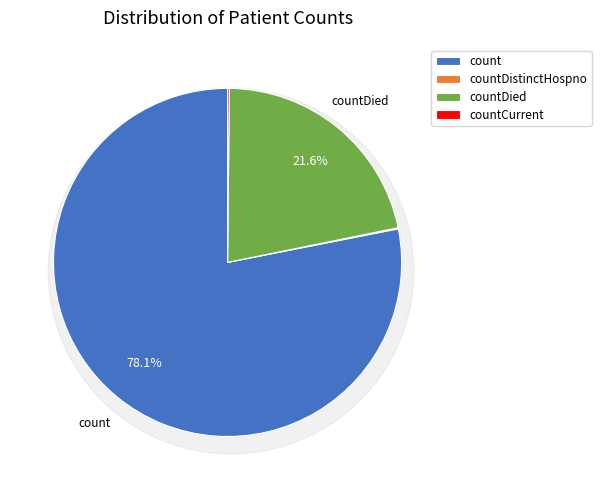

To the nearest percent, what is the difference between the countCurrent and count slice percentages?

78%